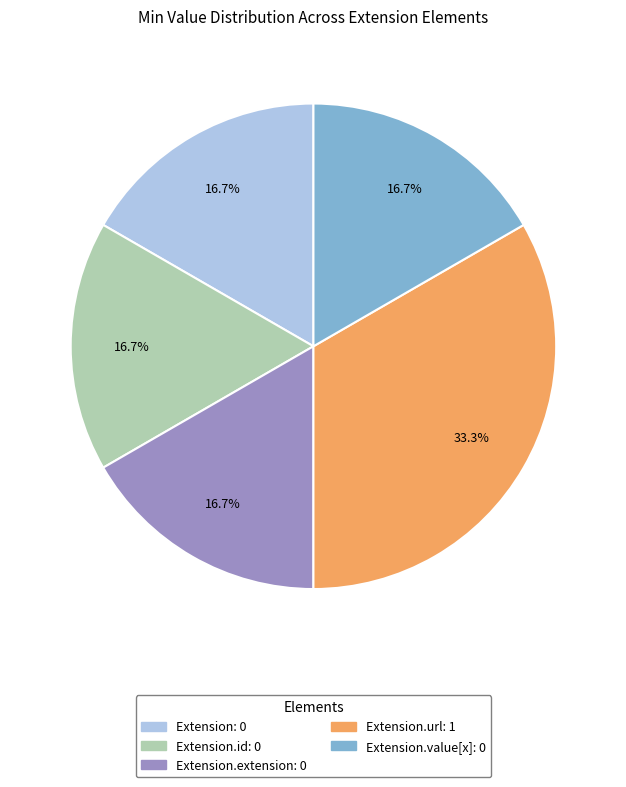

Is there a majority slice in this chart?

No